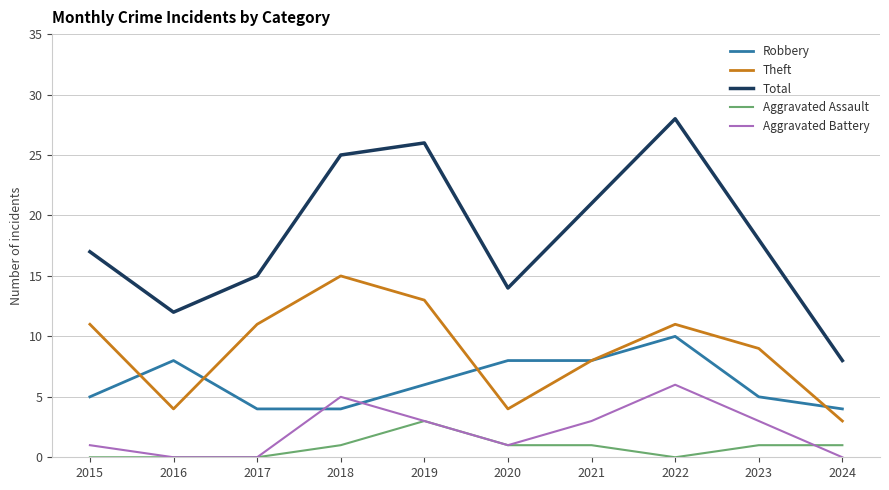

Is it true that Aggravated Battery equals 4 at 2017?

False